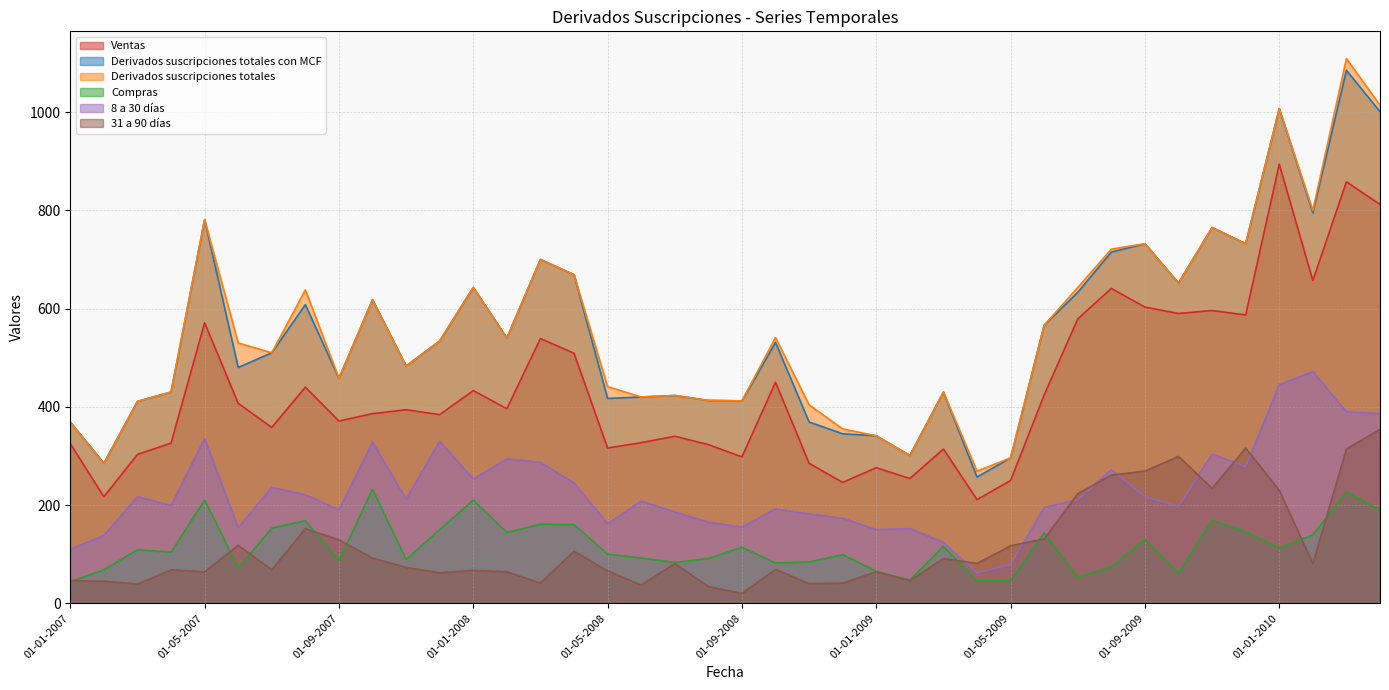

In 31 a 90 días, how many points are lower than both neighbors (excluding endpoints)?

12